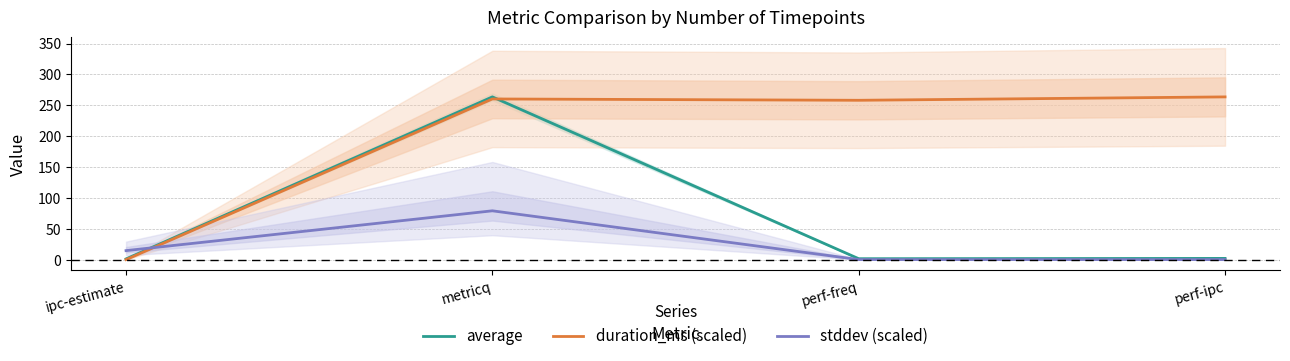

Between metricq and perf-freq, which series saw the biggest shift?

average